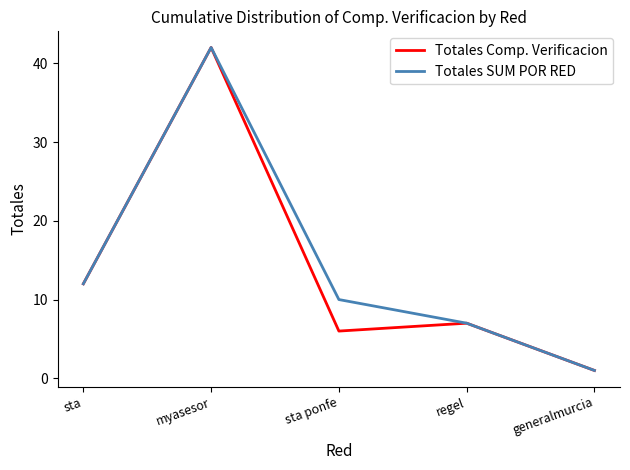

True or false: Totales Comp. Verificacion has more than 0 interior local peaks.

True